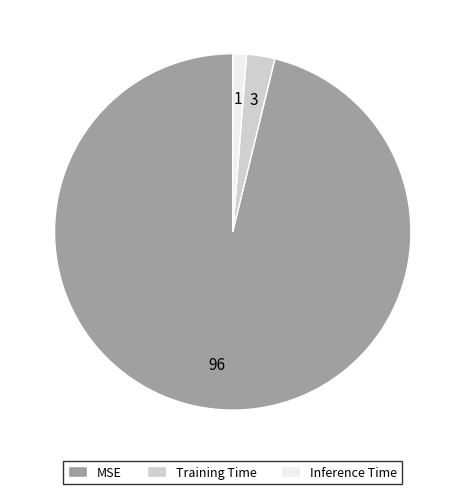

Which has a higher value, Training Time or Inference Time?

Training Time